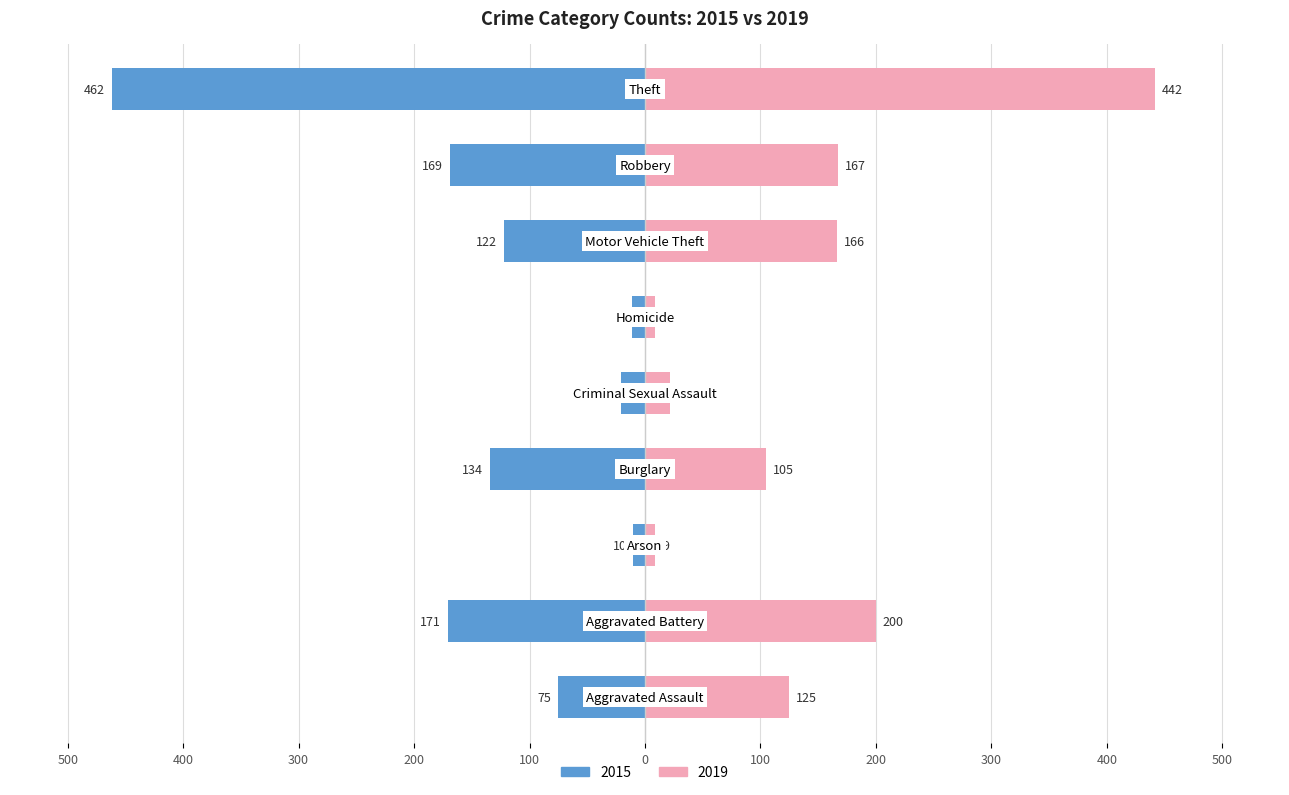

True or false: 2015 has a value of -169 at Robbery.

True